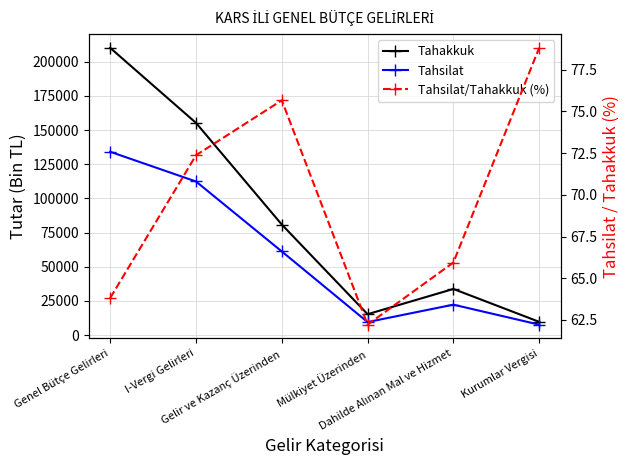

List the series in order of their peak value, highest first.

Tahakkuk, Tahsilat, Tahsilat/Tahakkuk (%)